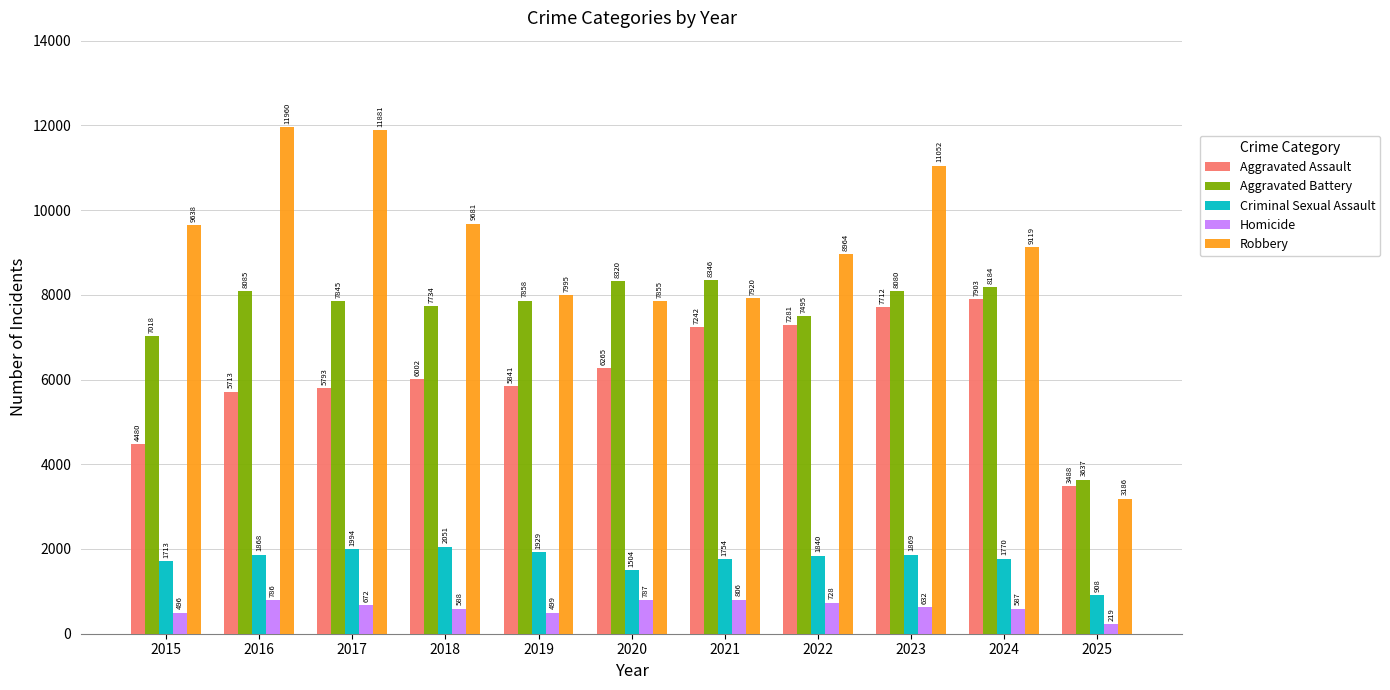

Count the number of data series in this chart.

5